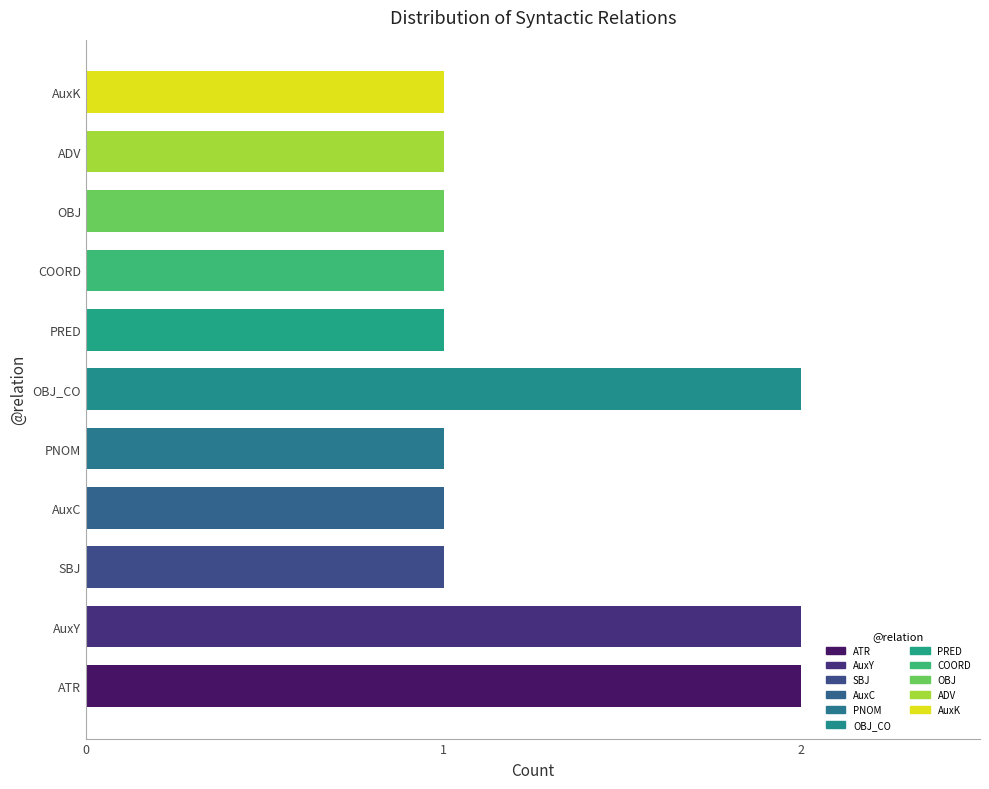

Is it true that the value at ATR is 2?

True